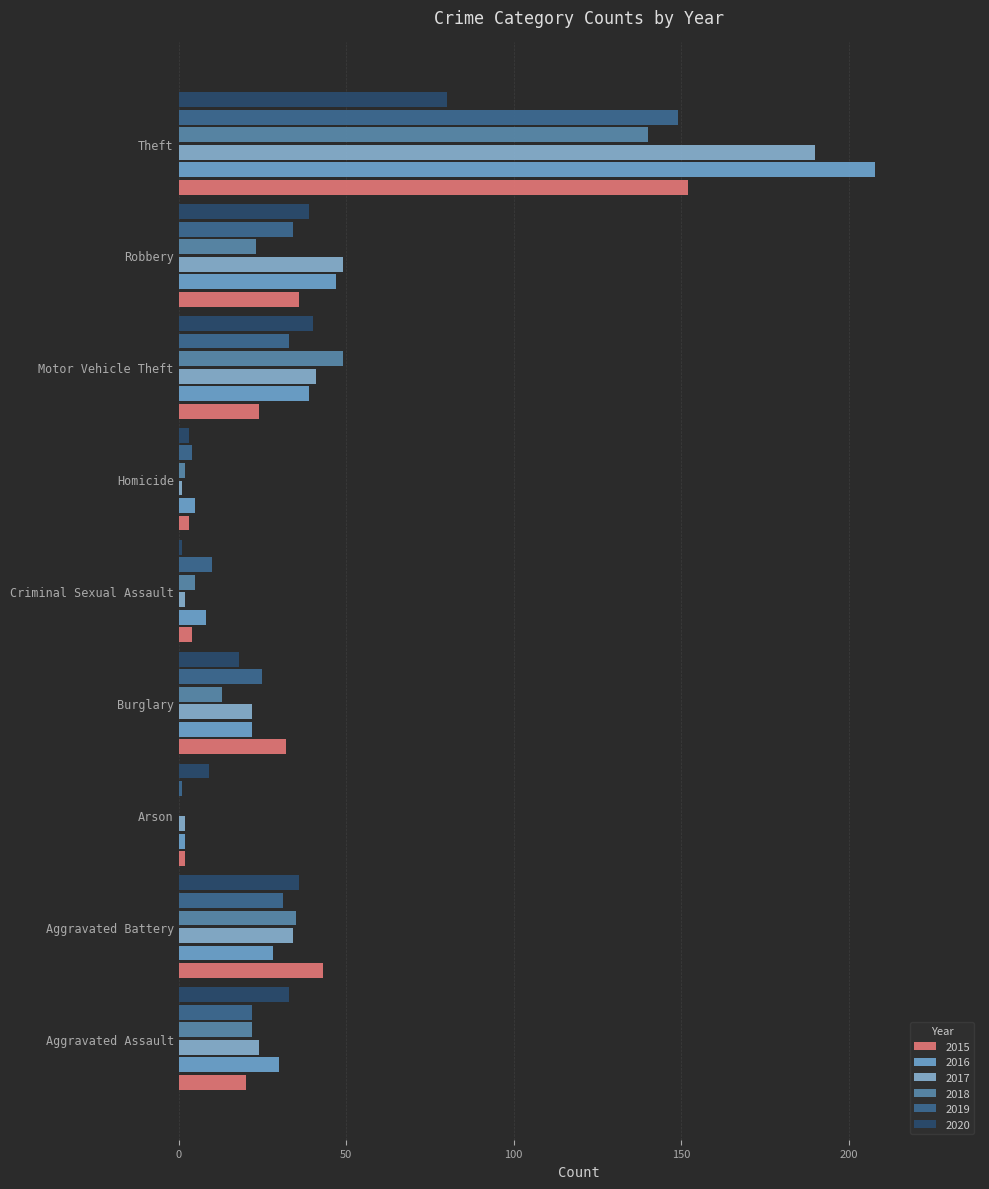

What is the label of the 7th bar from the right?

Arson